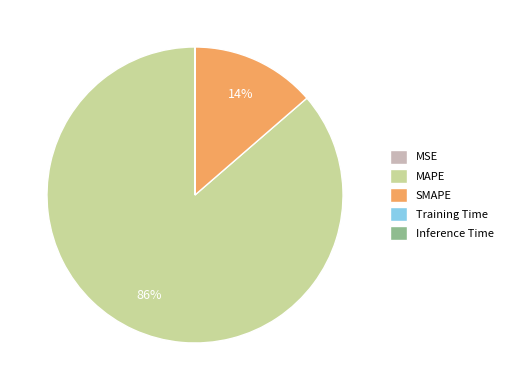

What is the majority slice?

MAPE